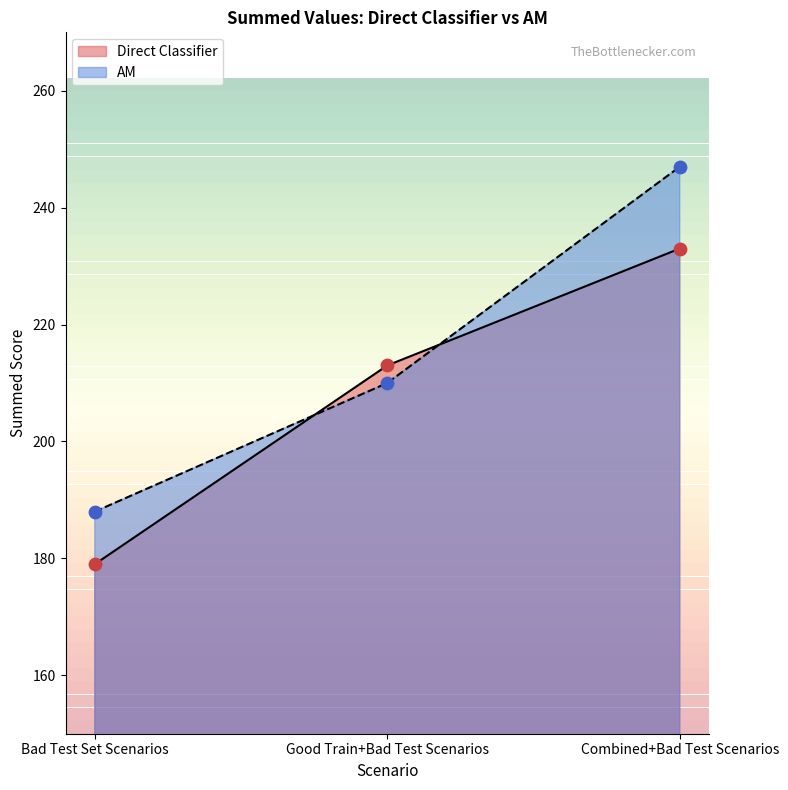

What are all the series names shown in the legend?

Direct Classifier, AM